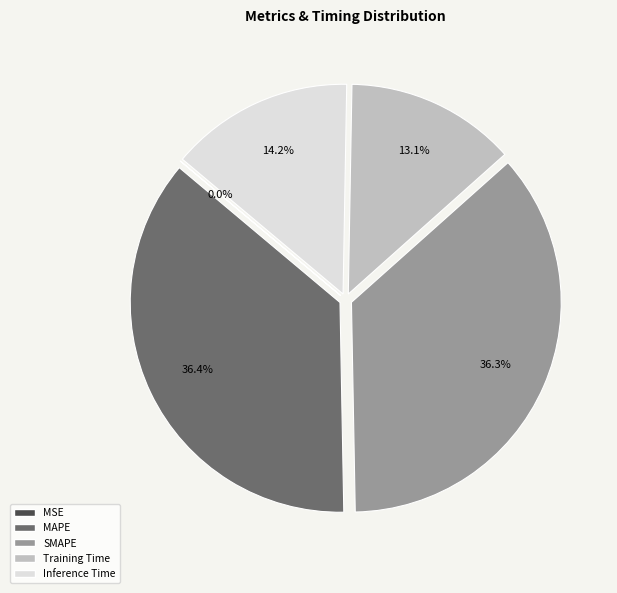

What is the total percentage of SMAPE and Training Time?

49.4%